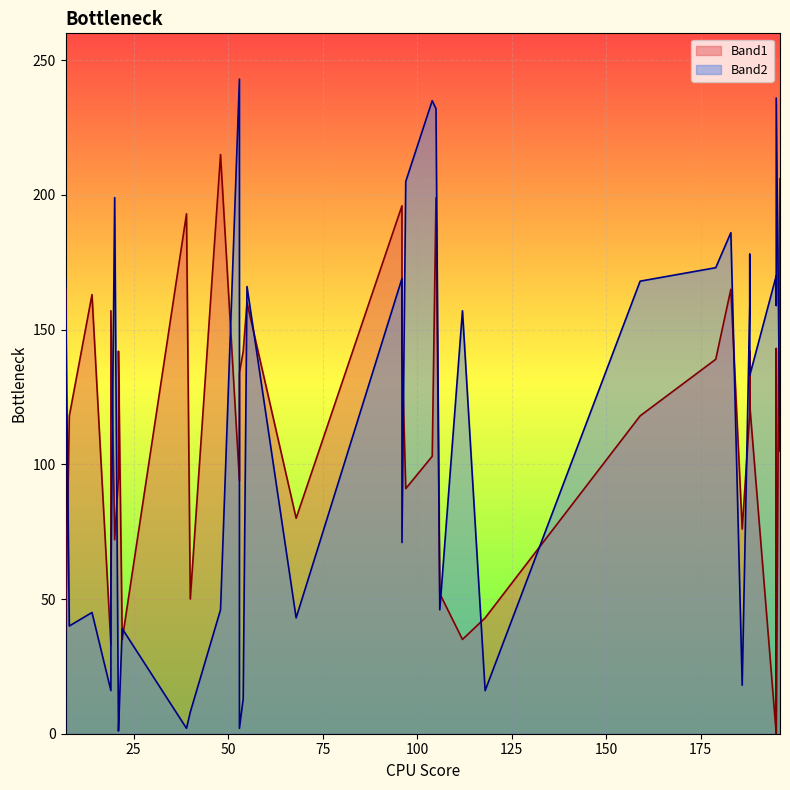

How many interior local peaks does the Band2 series have?

13